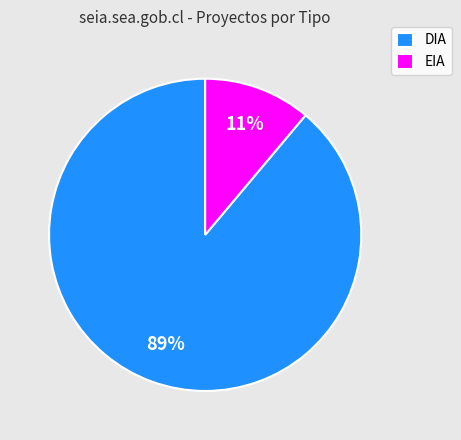

Combined, do EIA and DIA account for over 50%?

Yes